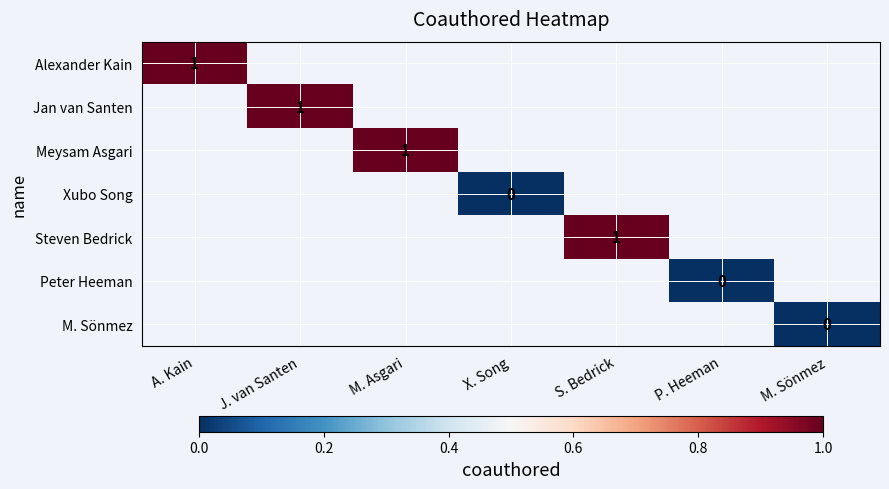

Is the value of Xubo Song at X. Song greater than the value of Alexander Kain at P. Heeman?

No